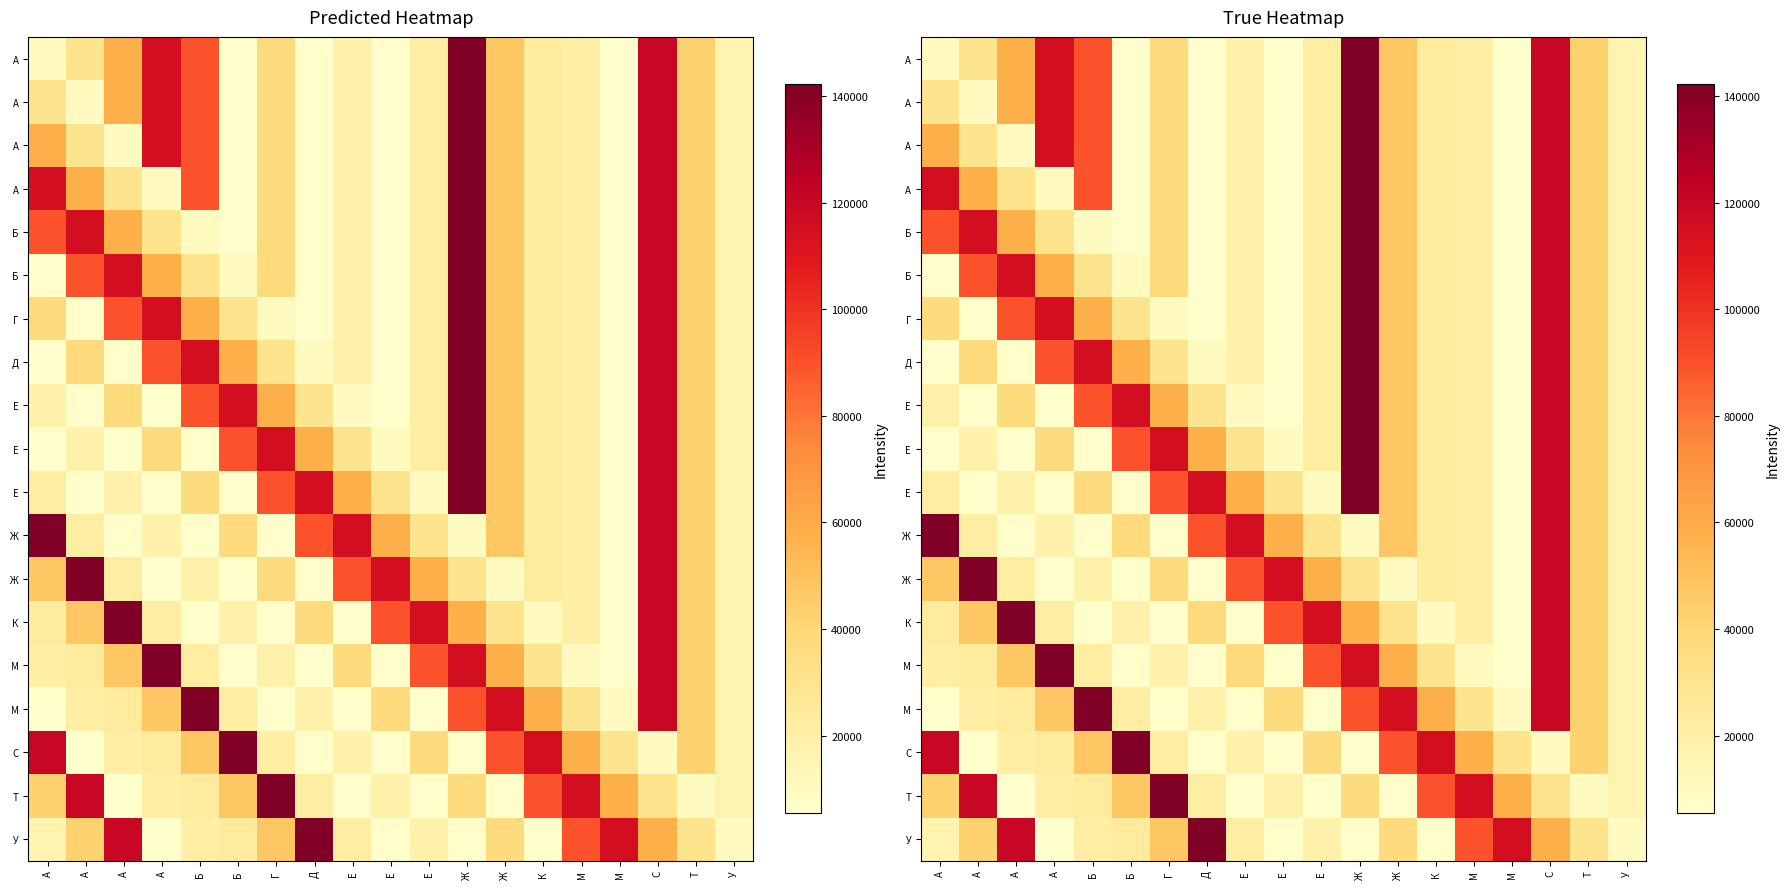

What is the total value across all series at А?

818828